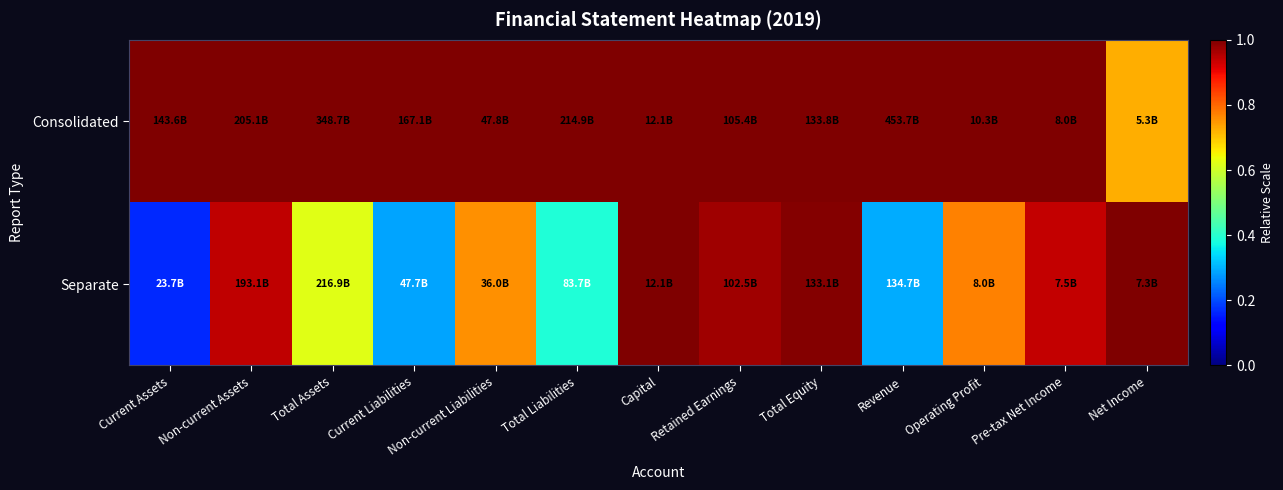

Which has a higher value, Current Assets or Operating Profit?

Current Assets